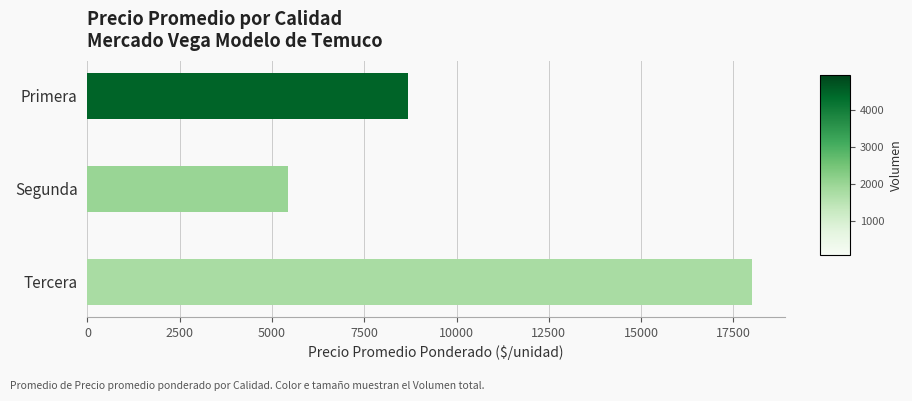

How many values are between 5429 and 18000?

3